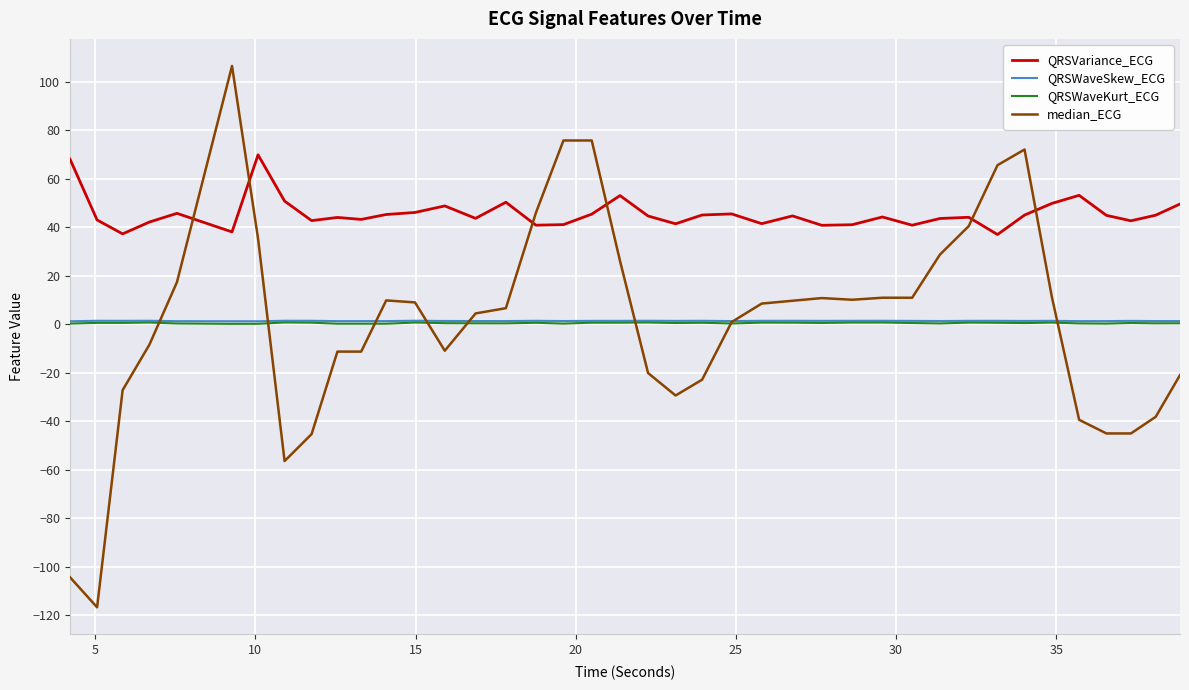

What is the minimum value shown in the chart?

-116.8